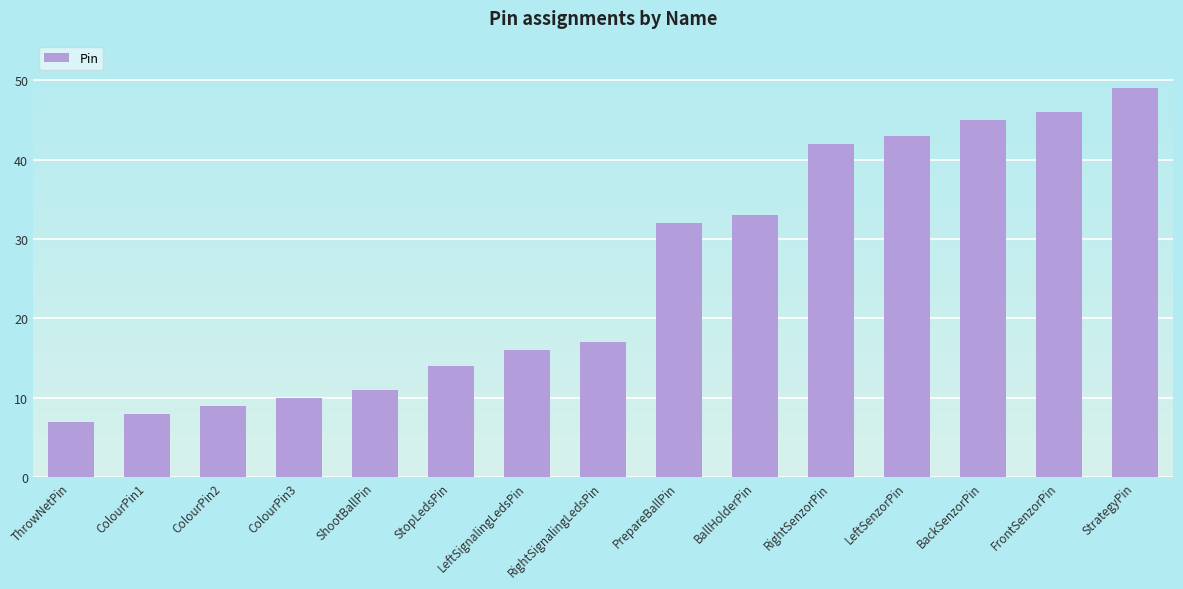

What is the minimum value shown in the chart?

7